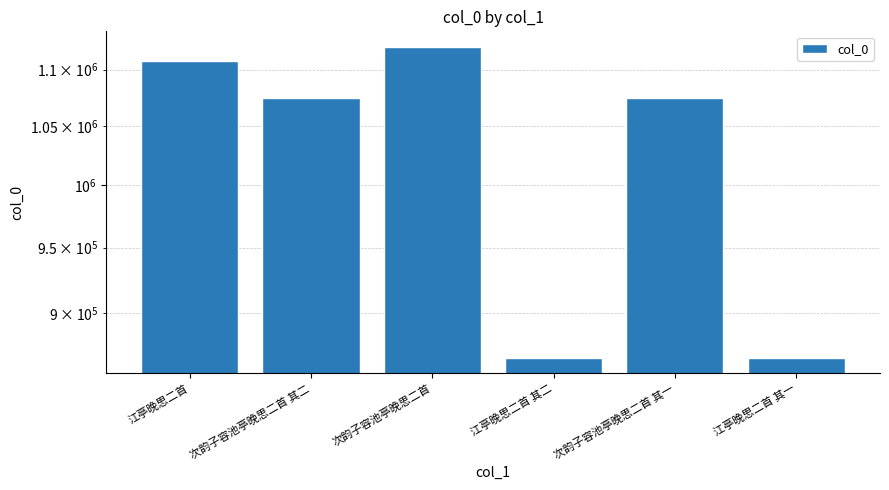

Rank the categories by value from highest to lowest.

次韵子容池亭晚思二首, 江亭晚思二首, 次韵子容池亭晚思二首 其二, 次韵子容池亭晚思二首 其一, 江亭晚思二首 其一, 江亭晚思二首 其二